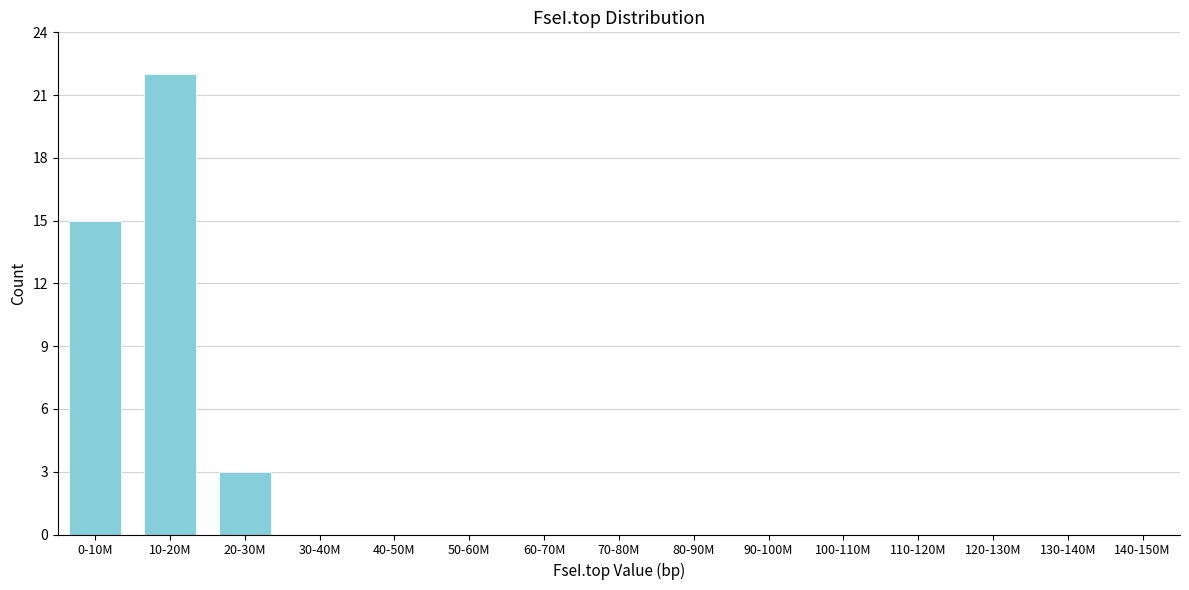

Reading left to right, list all the values displayed in this chart.

0-10M=15	10-20M=22	20-30M=3	30-40M=0	40-50M=0	50-60M=0	60-70M=0	70-80M=0	80-90M=0	90-100M=0	100-110M=0	110-120M=0	120-130M=0	130-140M=0	140-150M=0